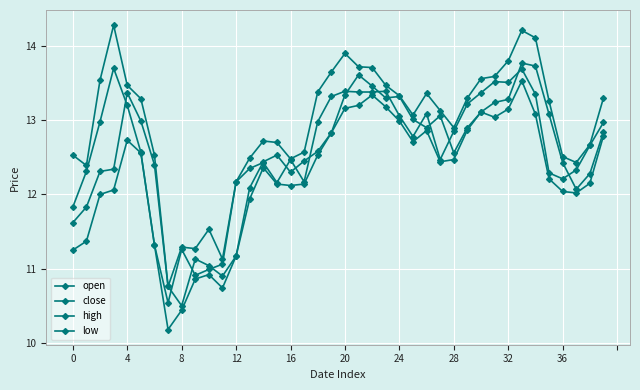

Count the number of categories in the chart.

40